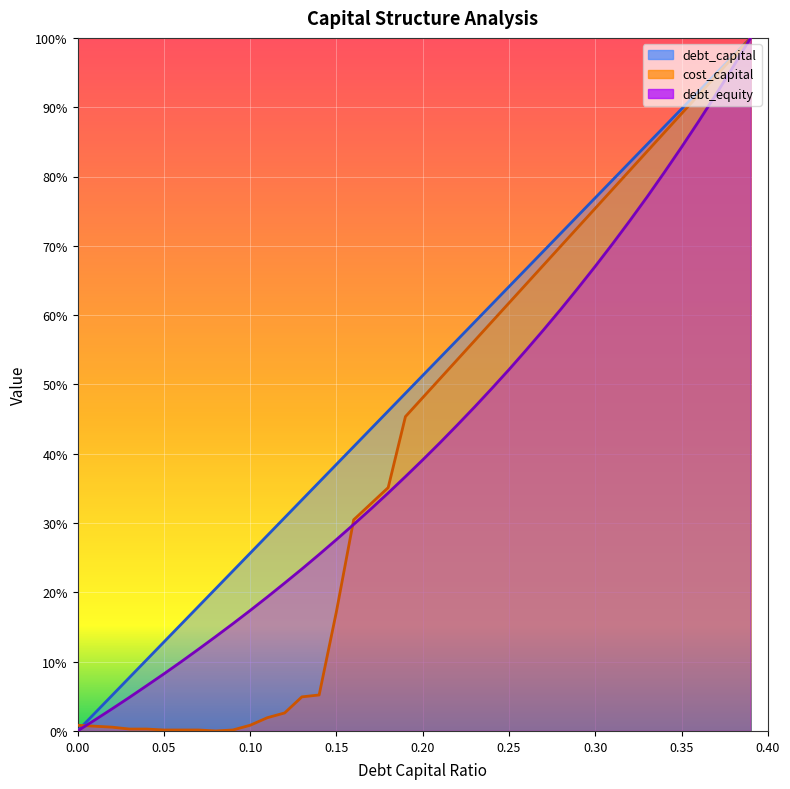

Reading left to right, list all the values displayed in this chart.

debt_capital: 0.0=0.0	0.01=0.0	0.02=0.1	0.03=0.1	0.04=0.1	0.05=0.1	0.06=0.2	0.07=0.2	0.08=0.2	0.09=0.2	0.1=0.3	0.11=0.3	0.12=0.3	0.13=0.3	0.14=0.4	0.15=0.4	0.16=0.4	0.17=0.4	0.18=0.5	0.19=0.5	0.2=0.5	0.21=0.5	0.22=0.6	0.23=0.6	0.24=0.6	0.25=0.6	0.26=0.7	0.27=0.7	0.28=0.7	0.29=0.7	0.3=0.8	0.31=0.8	0.32=0.8	0.33=0.8	0.34=0.9	0.35=0.9	0.36=0.9	0.37=0.9	0.38=1.0	0.39=1.0
cost_capital: 0.0=0.0	0.01=0.0	0.02=0.0	0.03=0.0	0.04=0.0	0.05=0.0	0.06=0.0	0.07=0.0	0.08=0.0	0.09=0.0	0.1=0.0	0.11=0.0	0.12=0.0	0.13=0.0	0.14=0.1	0.15=0.2	0.16=0.3	0.17=0.3	0.18=0.4	0.19=0.5	0.2=0.5	0.21=0.5	0.22=0.5	0.23=0.6	0.24=0.6	0.25=0.6	0.26=0.6	0.27=0.7	0.28=0.7	0.29=0.7	0.3=0.8	0.31=0.8	0.32=0.8	0.33=0.8	0.34=0.9	0.35=0.9	0.36=0.9	0.37=0.9	0.38=1.0	0.39=1.0
debt_equity: 0.0=0.0	0.01=0.0	0.02=0.0	0.03=0.0	0.04=0.1	0.05=0.1	0.06=0.1	0.07=0.1	0.08=0.1	0.09=0.2	0.1=0.2	0.11=0.2	0.12=0.2	0.13=0.2	0.14=0.3	0.15=0.3	0.16=0.3	0.17=0.3	0.18=0.3	0.19=0.4	0.2=0.4	0.21=0.4	0.22=0.4	0.23=0.5	0.24=0.5	0.25=0.5	0.26=0.5	0.27=0.6	0.28=0.6	0.29=0.6	0.3=0.7	0.31=0.7	0.32=0.7	0.33=0.8	0.34=0.8	0.35=0.8	0.36=0.9	0.37=0.9	0.38=1.0	0.39=1.0